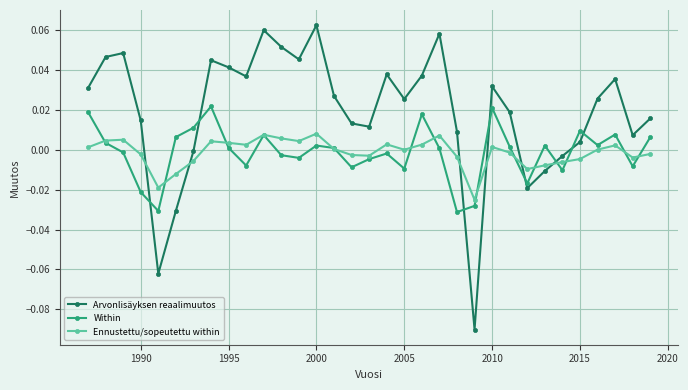

True or false: Ennustettu/sopeutettu within has more than 0 points higher than both neighbors.

True